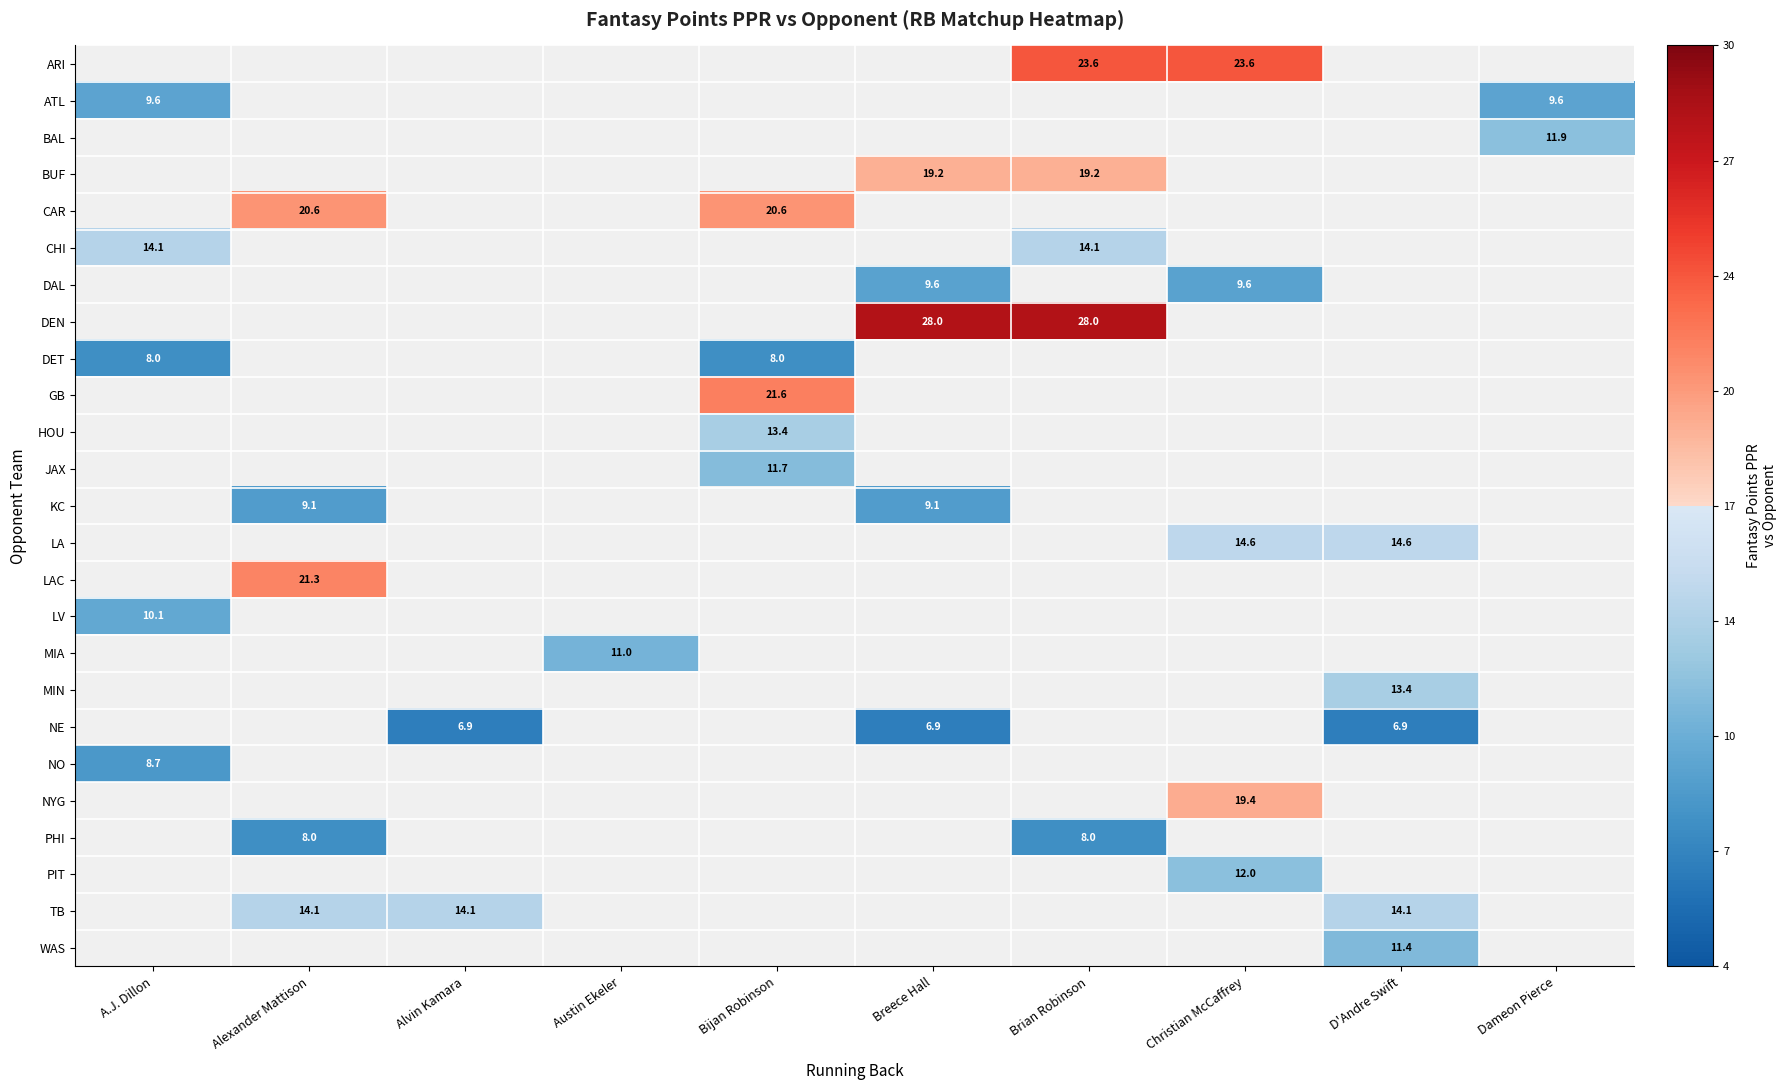

Is it true that NYG equals 19.4 at Christian McCaffrey?

True